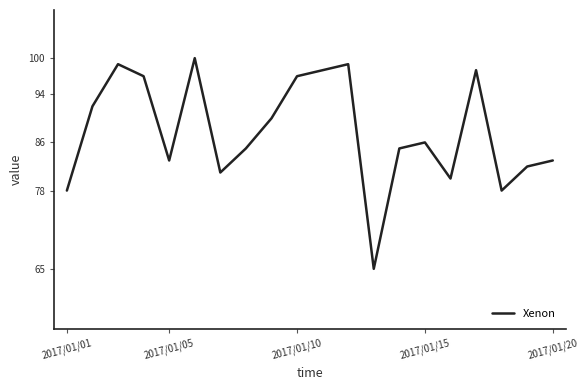

What is the difference between the second highest and minimum values?

34